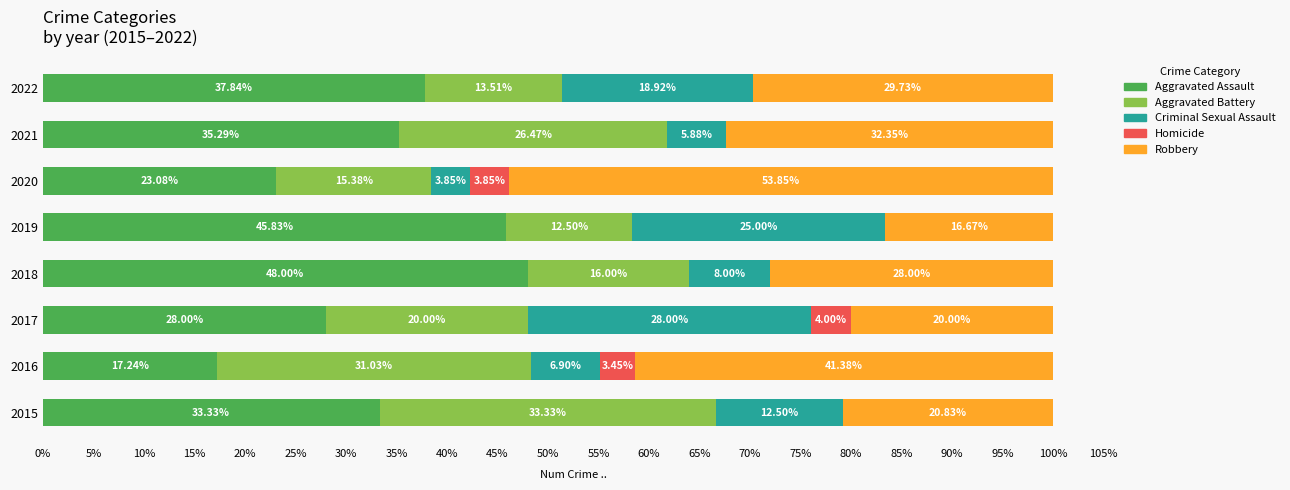

Reading left to right, extract all data points from this chart.

Aggravated Assault: 33.3	17.2	28.0	48.0	45.8	23.1	35.3	37.8
Aggravated Battery: 33.3	31.0	20.0	16.0	12.5	15.4	26.5	13.5
Criminal Sexual Assault: 12.5	6.9	28.0	8.0	25.0	3.8	5.9	18.9
Homicide: 0.0	3.4	4.0	0.0	0.0	3.8	0.0	0.0
Robbery: 20.8	41.4	20.0	28.0	16.7	53.8	32.4	29.7